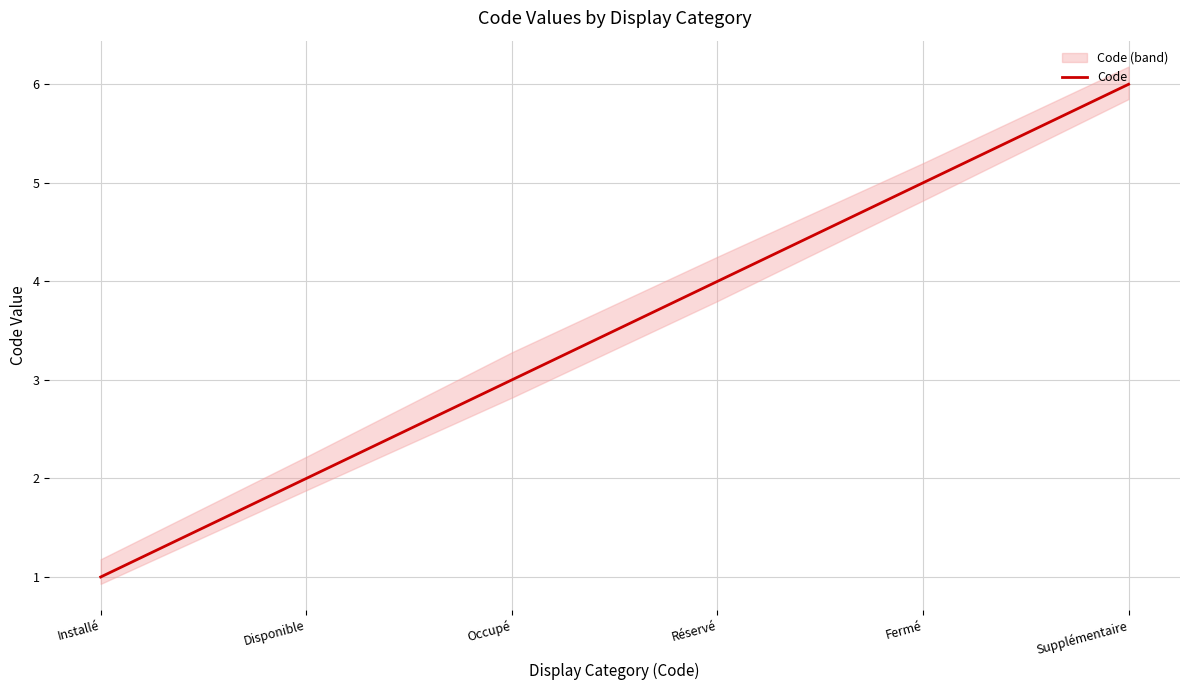

Approximately how many times larger is the value at Disponible compared to Réservé?

0.5